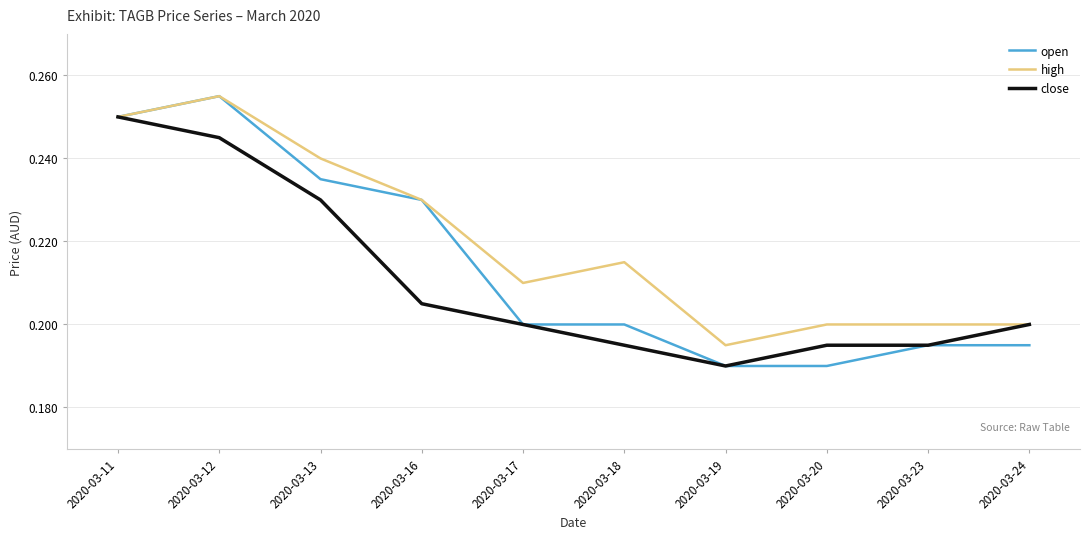

Rank the series by their average value, from lowest to highest.

close, open, high